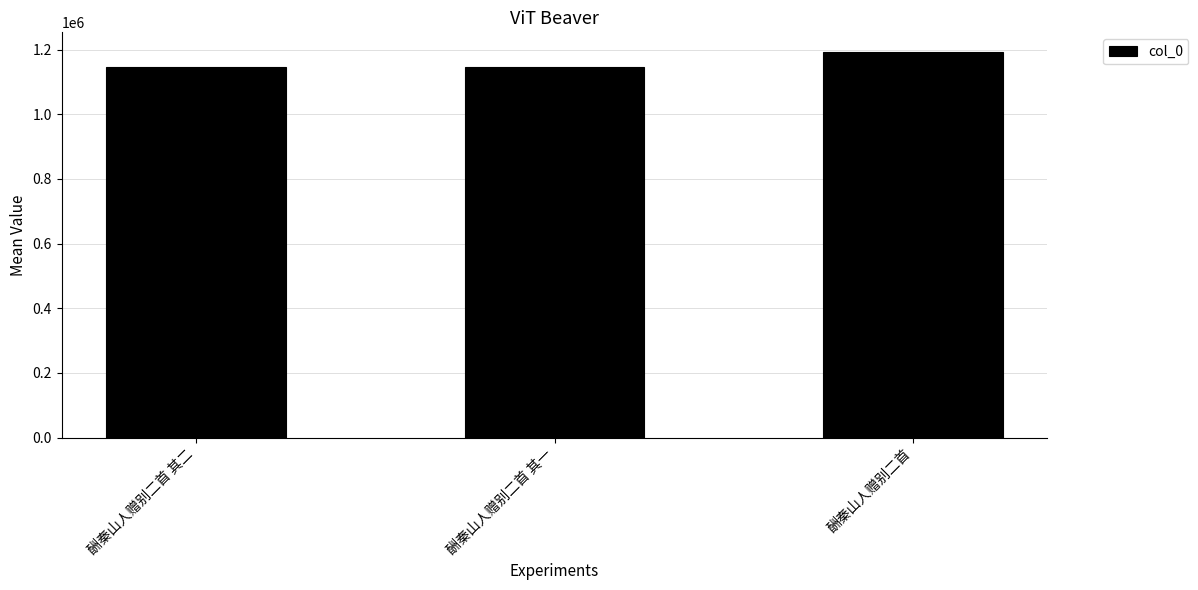

What position from the left is 酬秦山人赠别二首?

3